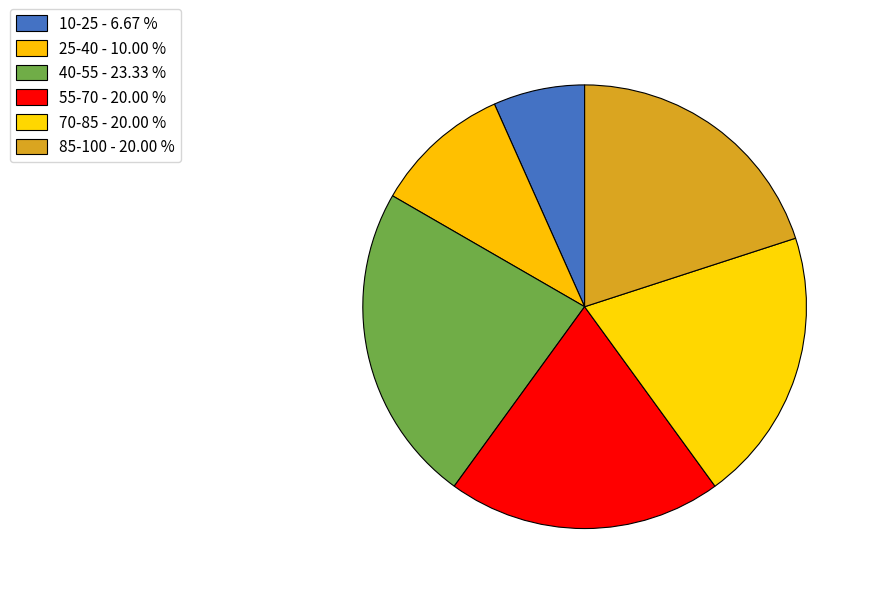

What is the ratio of the value at 55-70 to the value at 40-55?

0.9